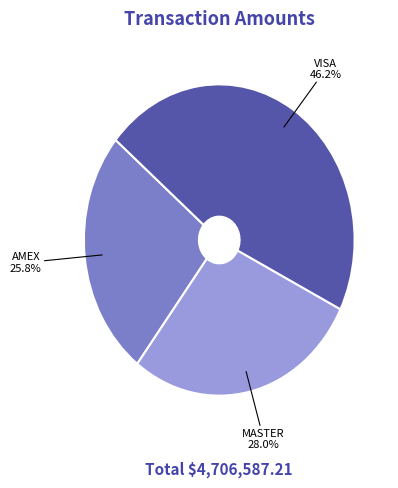

How many segments does this pie chart have?

3